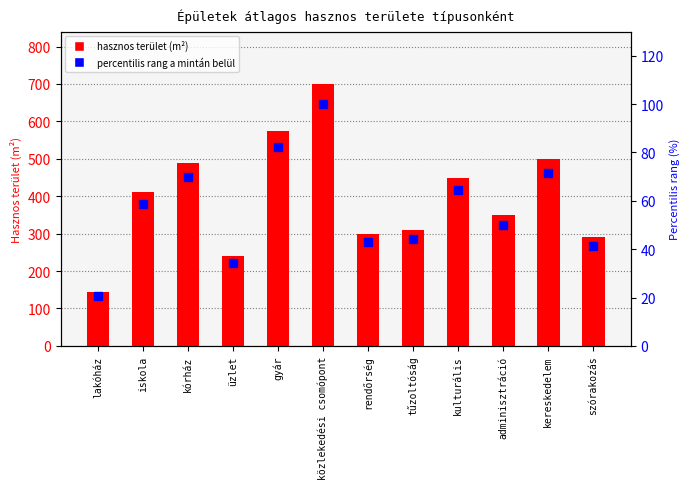

Reading left to right, extract all data points from this chart.

hasznos terület (m²): 145.0	410.0	490.0	240.0	575.0	700.0	300.0	310.0	450.0	350.0	500.0	290.0
percentilis rang (%): 20.7	58.6	70.0	34.3	82.1	100.0	42.9	44.3	64.3	50.0	71.4	41.4